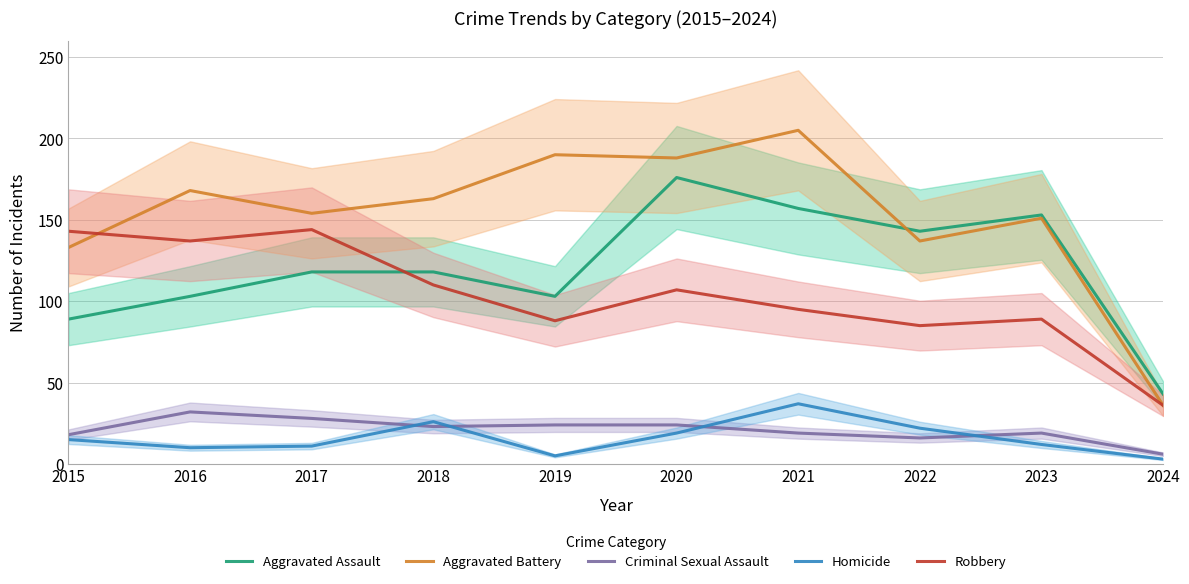

What is the spread (max minus min) of values at 2020?

169